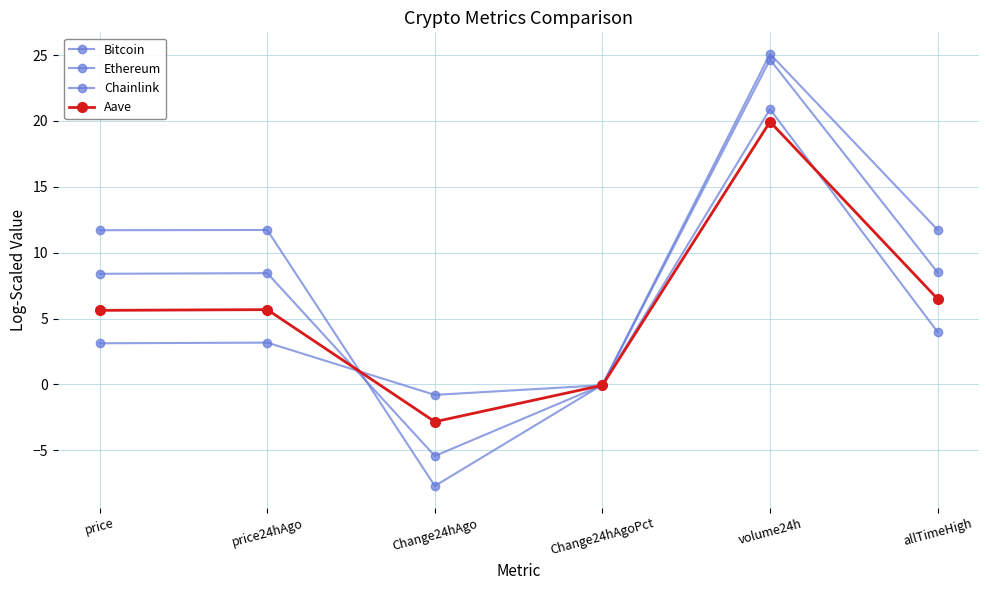

Reading left to right, list all the values displayed in this chart.

Bitcoin: 11.7	11.7	-7.7	-0.0	25.1	11.7
Ethereum: 8.4	8.5	-5.4	-0.0	24.7	8.5
Chainlink: 3.1	3.2	-0.8	-0.1	20.9	4.0
Aave: 5.6	5.7	-2.8	-0.1	19.9	6.5